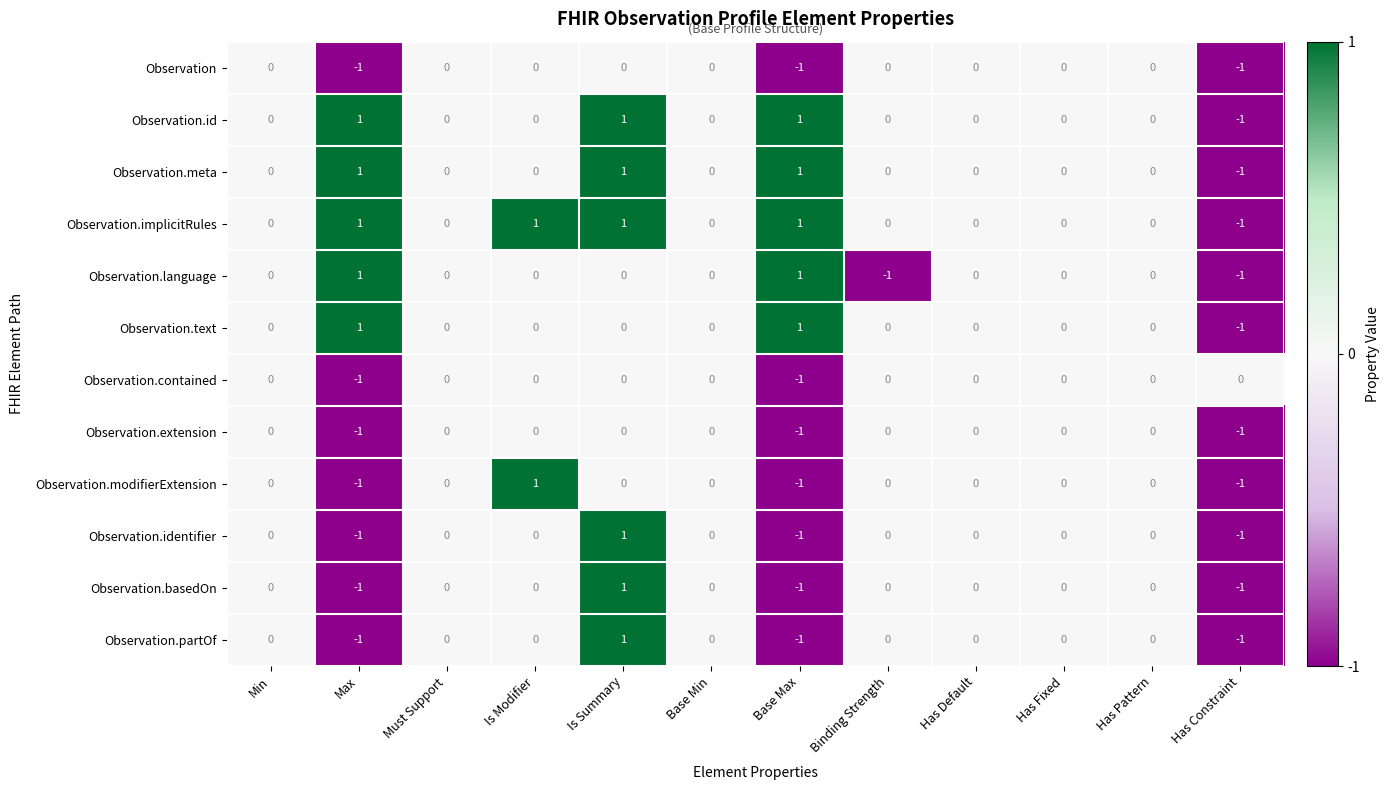

Count the Observation.extension values in the range 0 to 1.

9